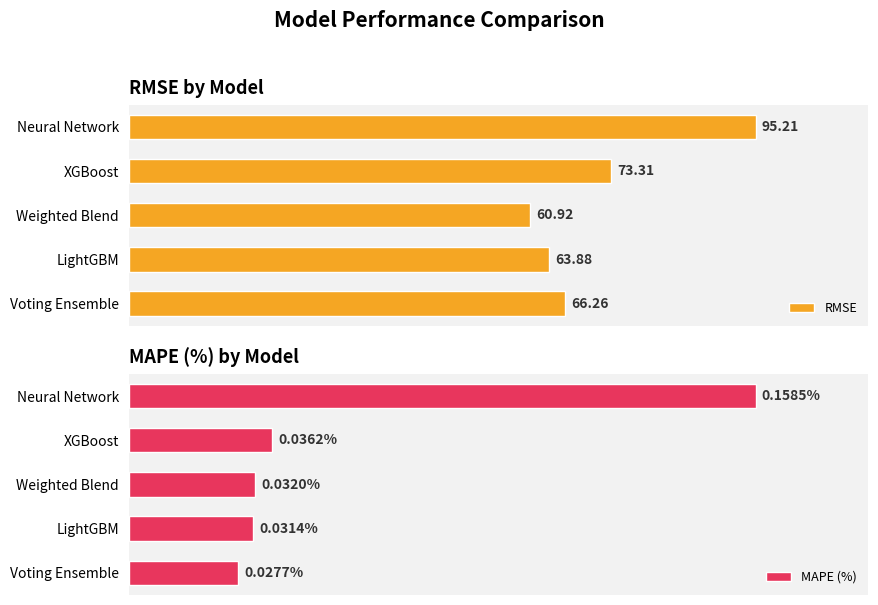

Does the chart contain stacked bars?

No